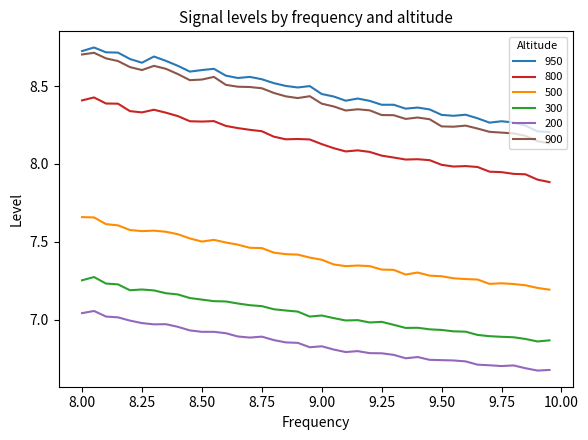

True or false: 200 and 900 intersect in this chart.

False